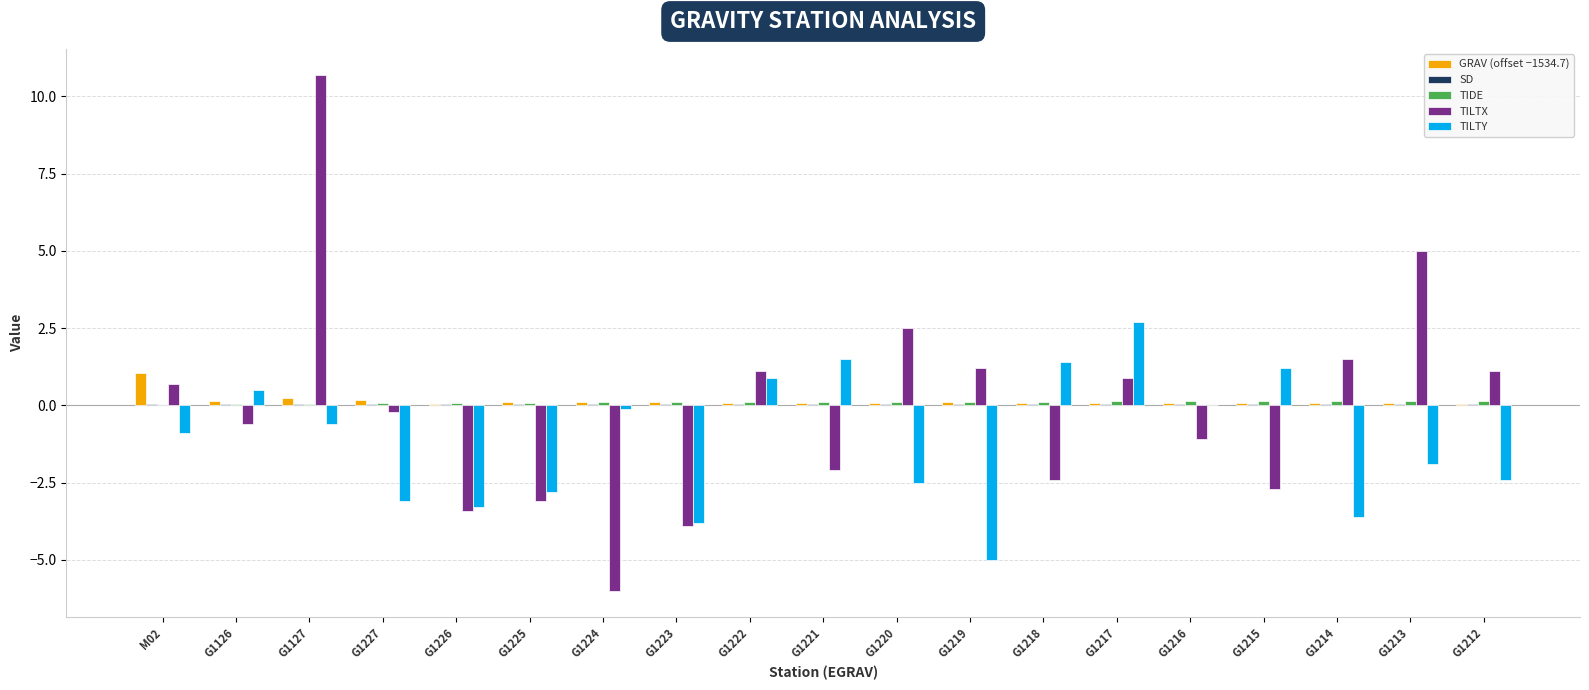

How many groups of bars are there?

19